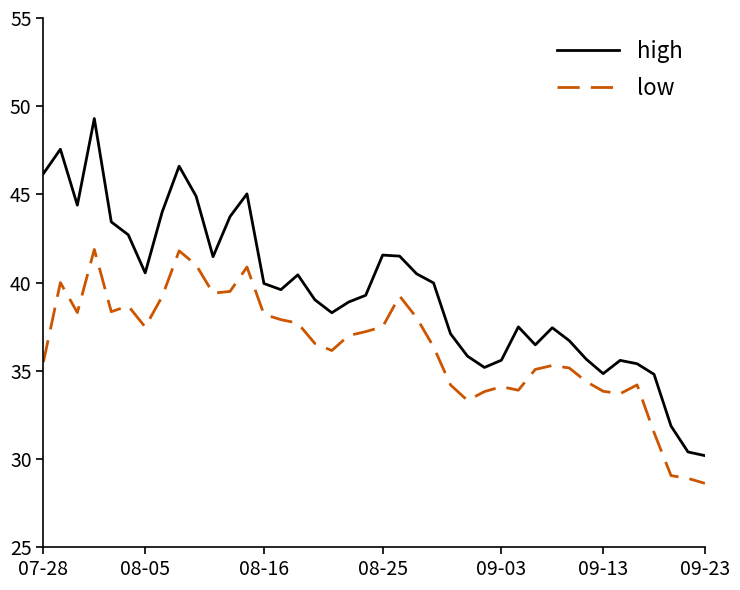

Rank the series by their maximum value, from lowest to highest.

low, high